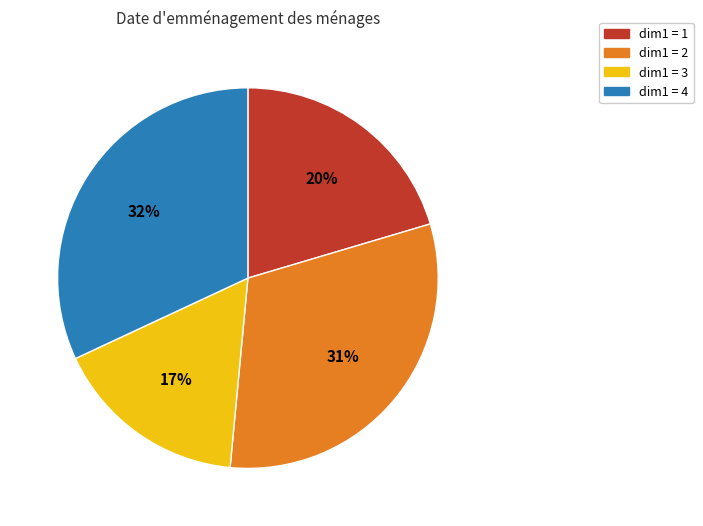

Which category has the smallest portion of the pie?

dim1 = 3